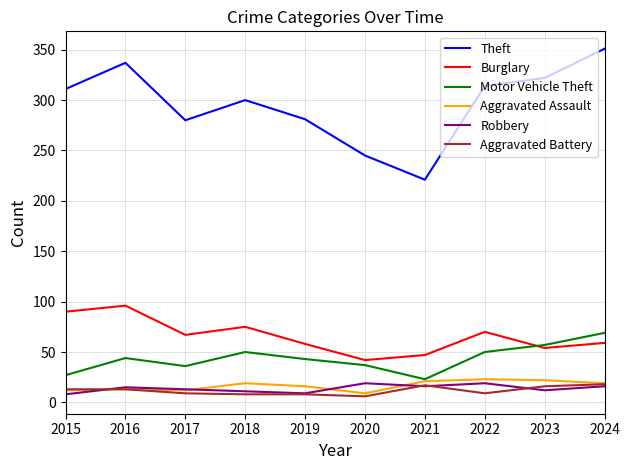

How many lines are shown in the chart?

6